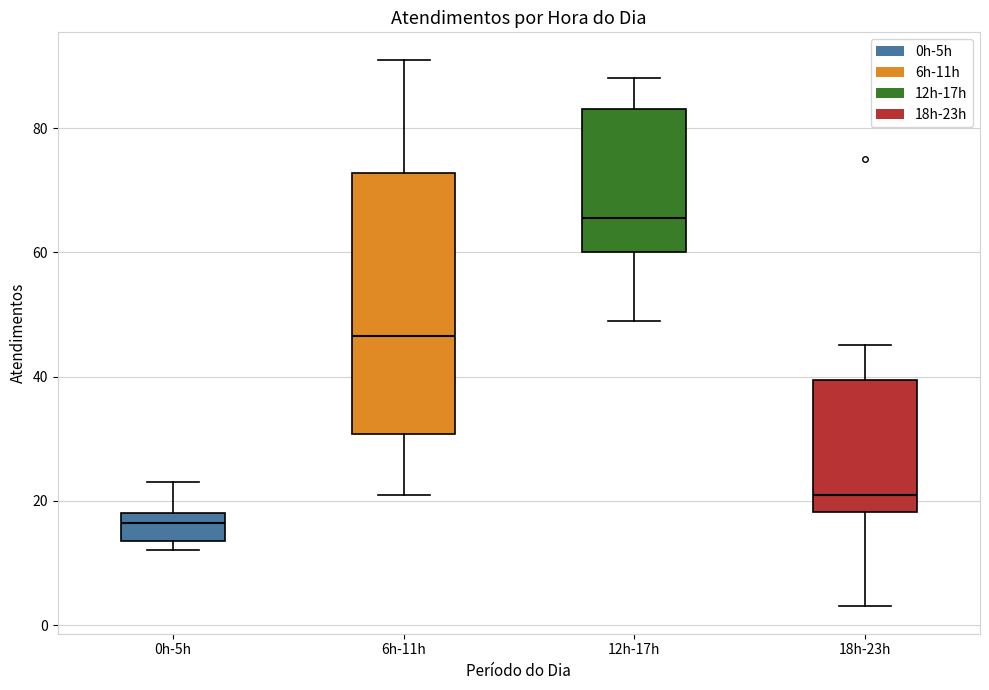

Reading left to right, read every box against the y-axis: the position of its median line, the range the box covers, and the ends of its whiskers. The values are not printed on the chart, so give them approximately, as read against the axis.

0h-5h: median 16, box 14 to 18, whiskers 12 to 24
6h-11h: median 46, box 30 to 72, whiskers 22 to 92
12h-17h: median 66, box 60 to 84, whiskers 50 to 88
18h-23h: median 22, box 18 to 40, whiskers 4 to 46